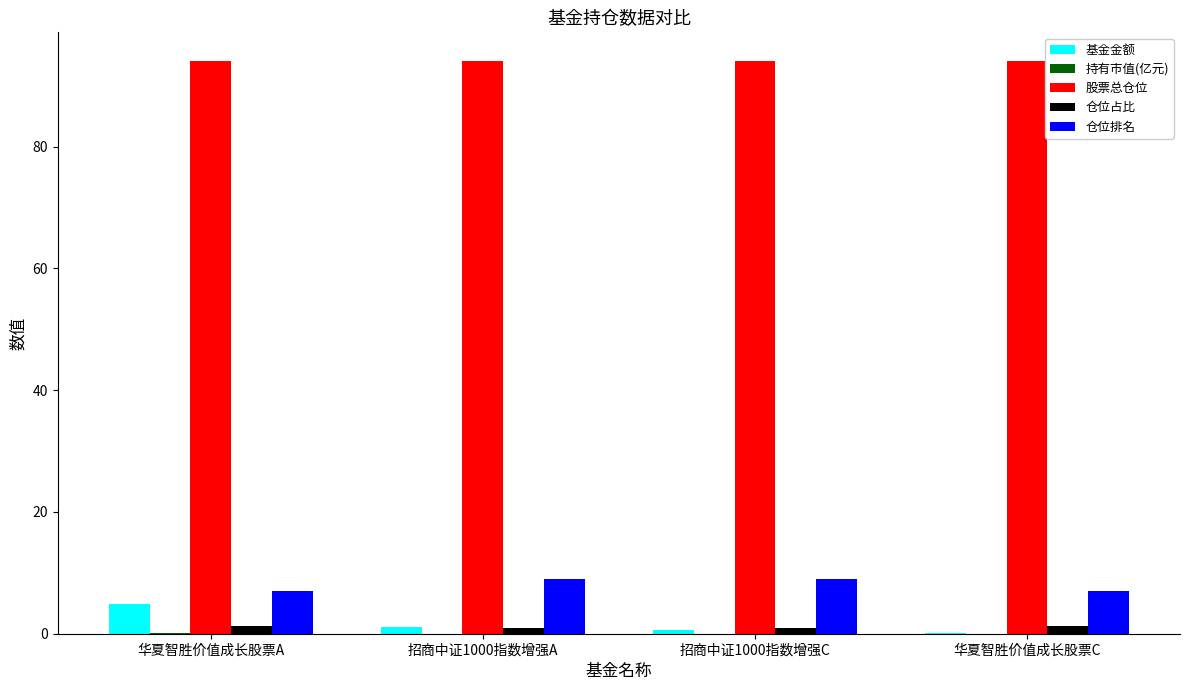

What is the maximum value shown in the chart?

94.1